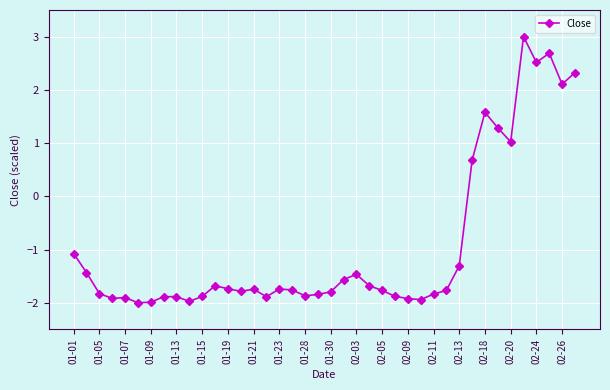

True or false: the data has more than 1 interior local peaks.

True